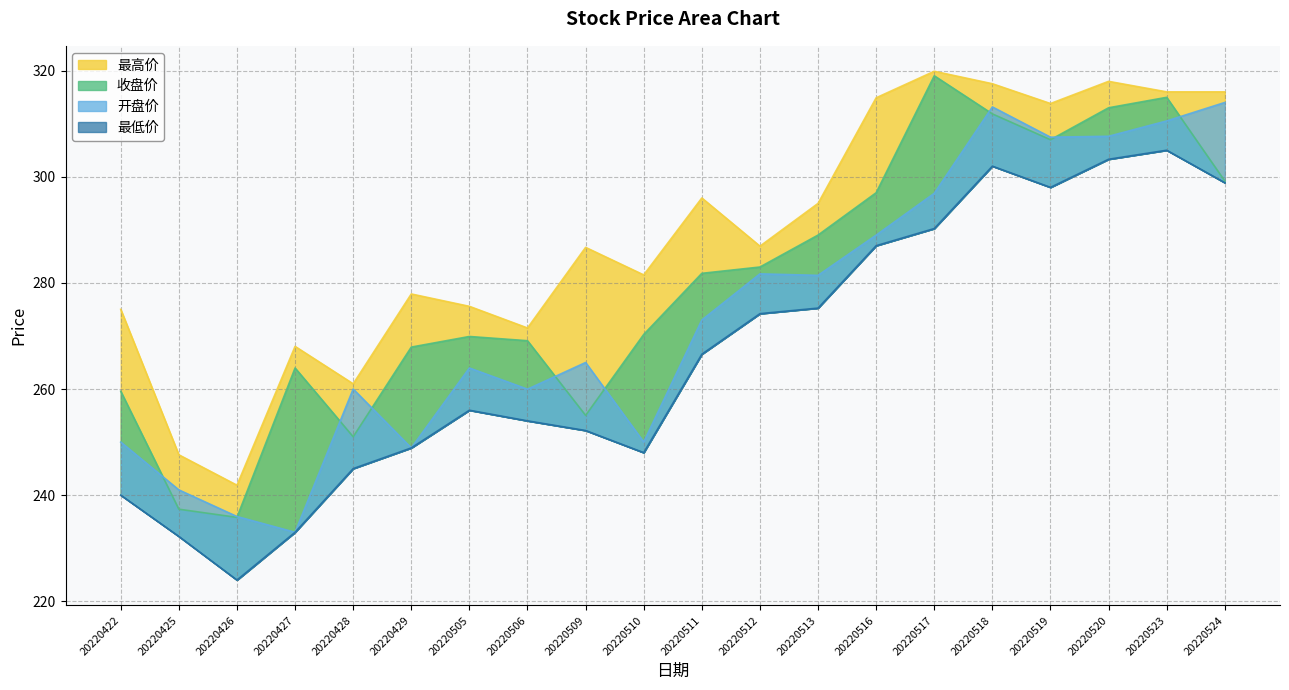

Reading right to left, transcribe all the data shown in this chart.

收盘价: 299.2	315.0	313.0	307.0	311.9	319.0	297.0	289.0	283.0	281.8	270.3	255.0	269.1	269.9	267.9	251.0	264.0	235.8	237.3	259.6
开盘价: 314.0	310.5	307.6	307.5	313.2	296.9	289.0	281.4	281.7	273.0	250.0	265.0	260.0	264.0	248.9	260.0	233.0	236.0	241.0	250.0
最高价: 316.0	316.0	318.0	313.8	317.5	319.9	314.9	295.0	286.9	296.0	281.5	286.7	271.5	275.6	277.9	261.0	268.0	241.9	247.6	275.0
最低价: 298.9	305.0	303.3	298.0	302.0	290.2	287.0	275.2	274.2	266.6	248.0	252.2	254.0	256.0	248.9	245.0	233.0	224.0	232.2	240.0